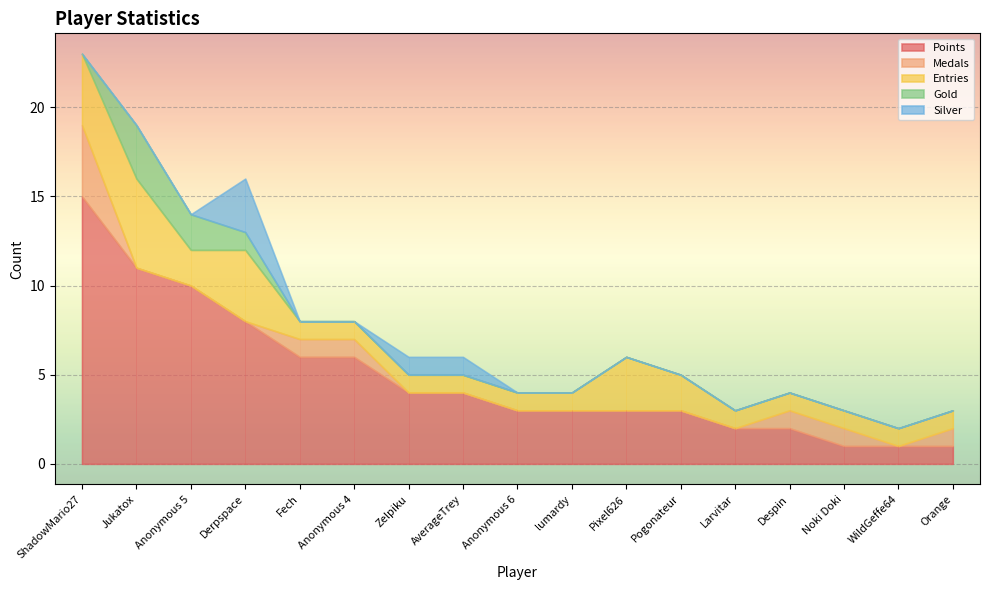

The Gold series shows 0 at Anonymous 6. True or false?

True